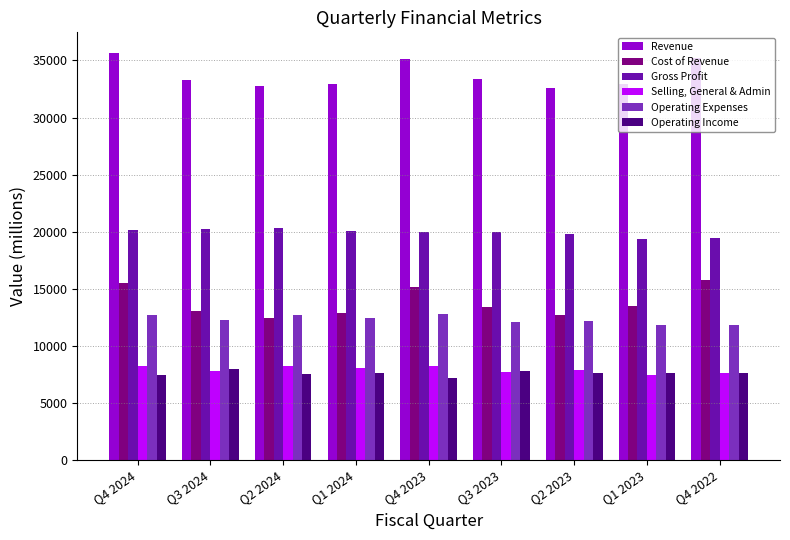

How many data points does each series have?

9